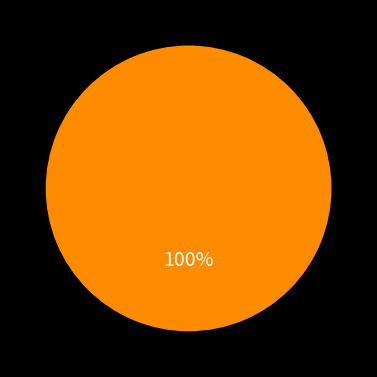

Does any single category account for the majority?

Yes